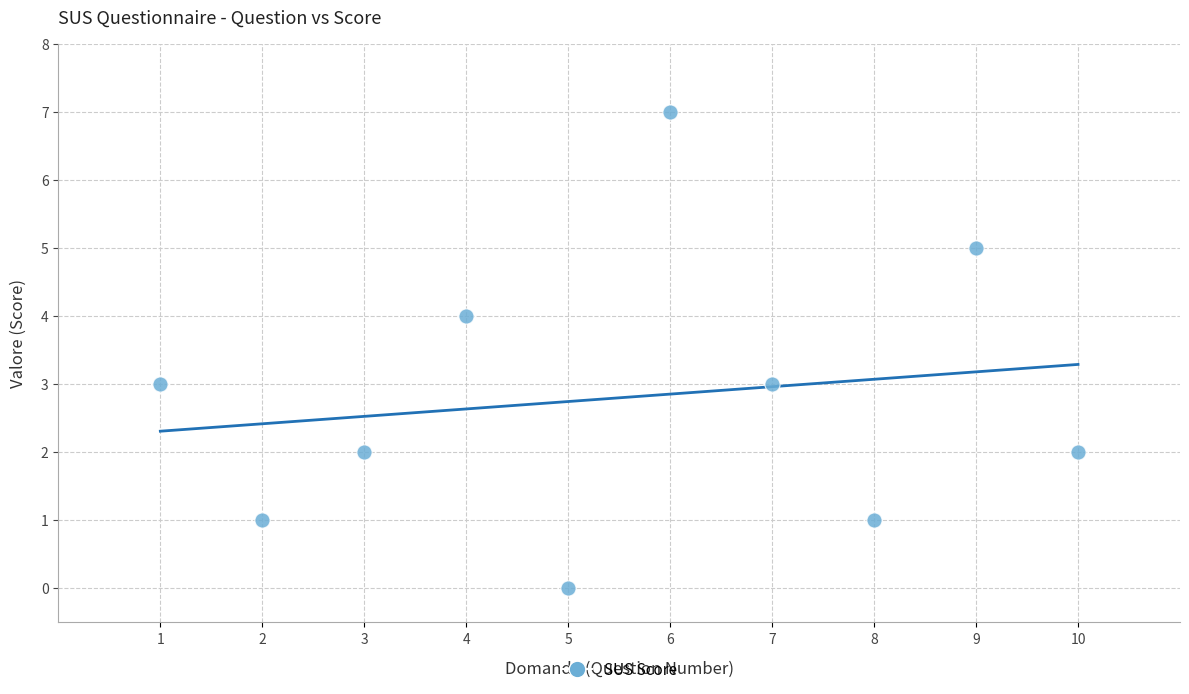

What is the average Y value?

3